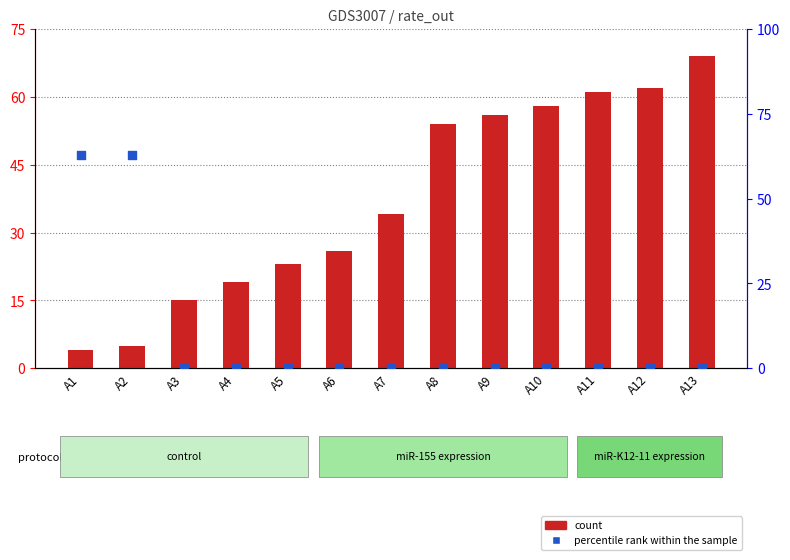

Which series contains the lowest Y value?

percentile rank within the sample